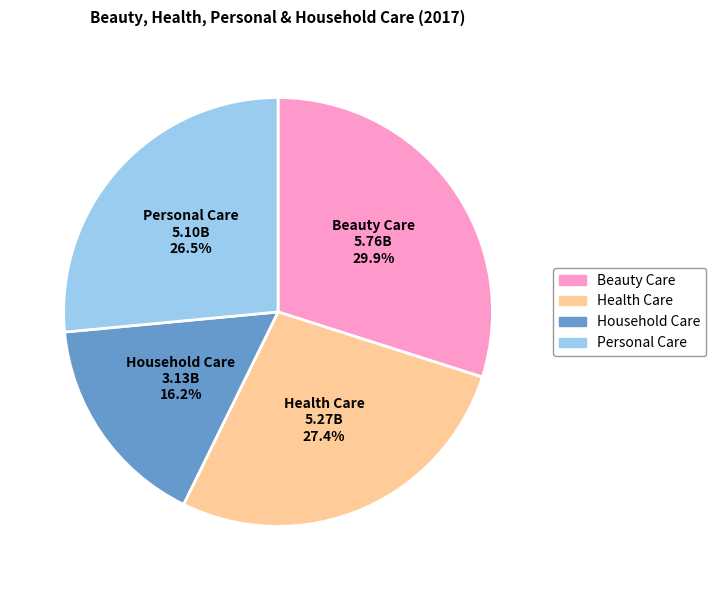

Does any single category account for the majority?

No